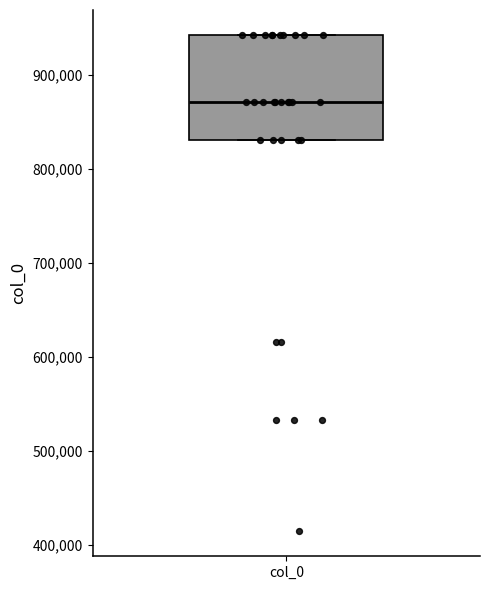

Where is the lower edge of the box for col_0 on the y-axis? The values are not printed on the chart, so give them approximately, as read against the axis.

830000